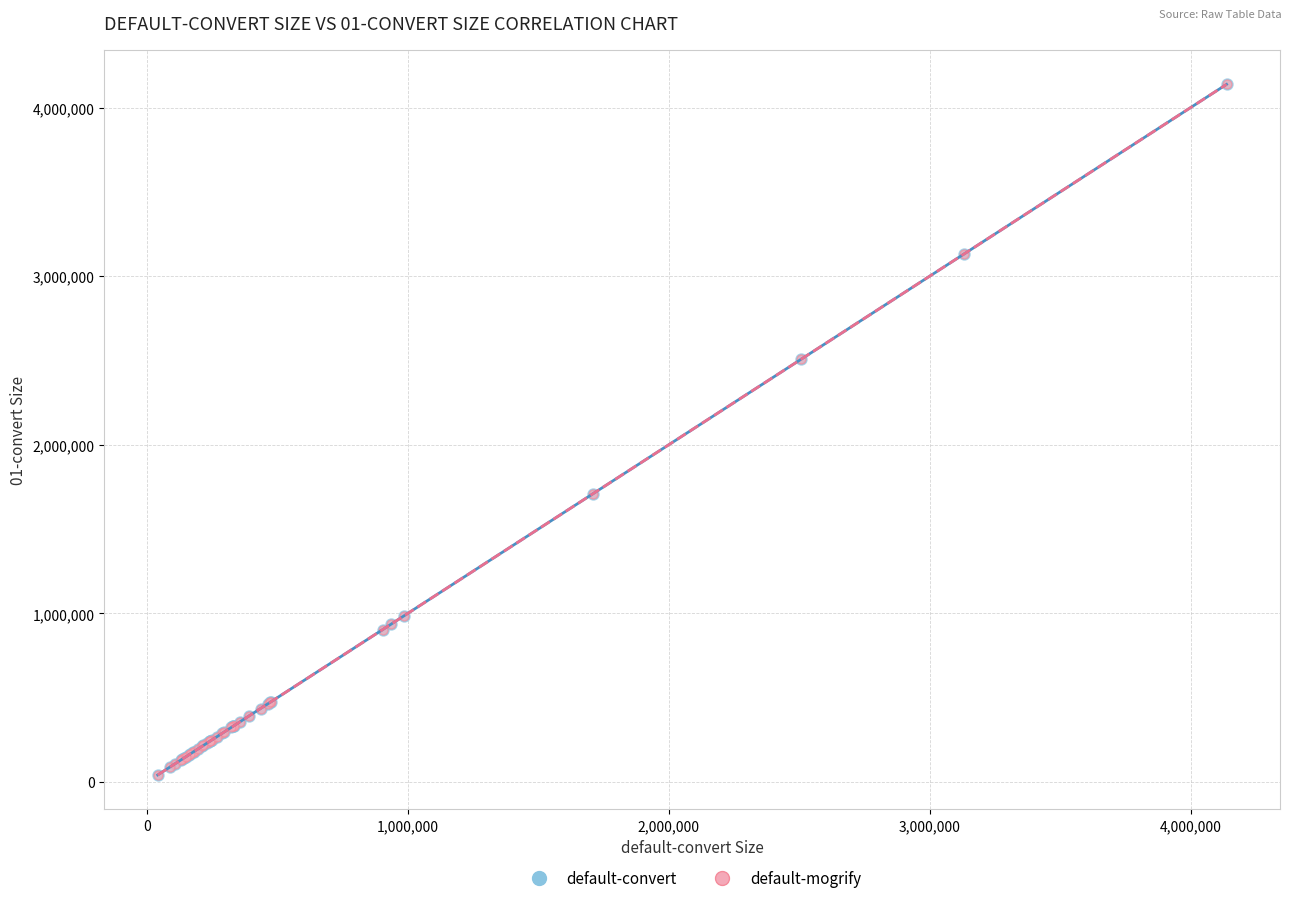

What are all the series names shown in the legend?

default-convert, default-mogrify